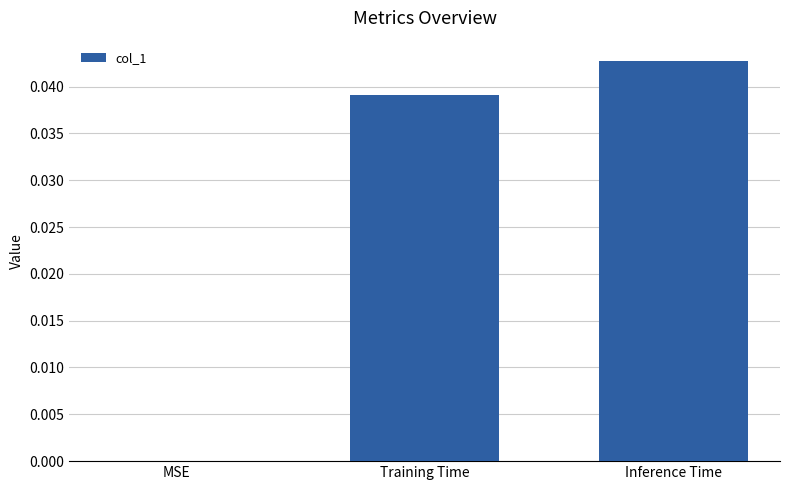

Does the chart contain stacked bars?

No